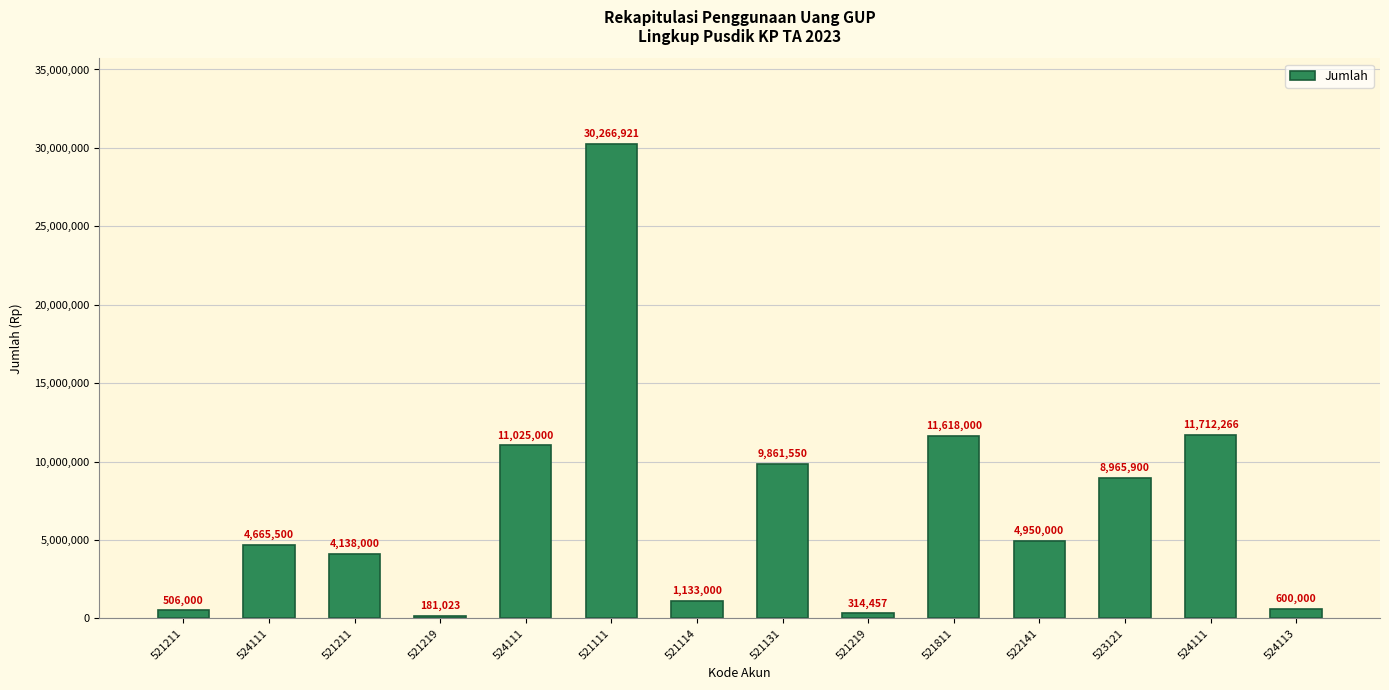

Reading left to right, what are all the values shown in this chart?

506000	4665500	4138000	181023	11025000	30266921	1133000	9861550	314457	11618000	4950000	8965900	11712266	600000